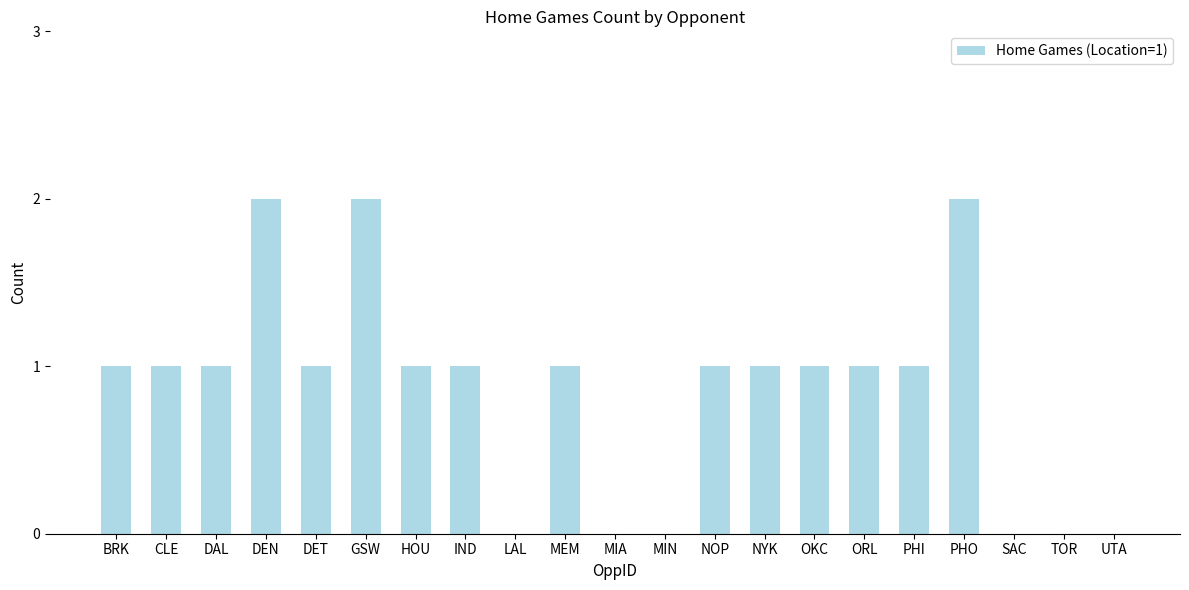

What is the change in value from LAL to NOP?

+1